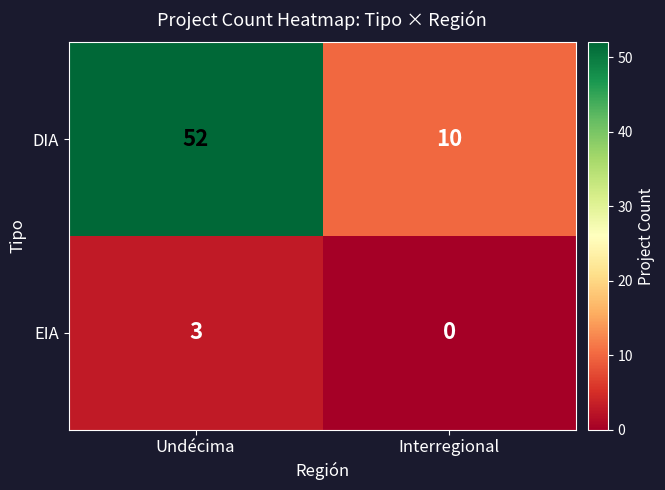

Reading right to left, transcribe all the data shown in this chart.

DIA: 10	52
EIA: 0	3